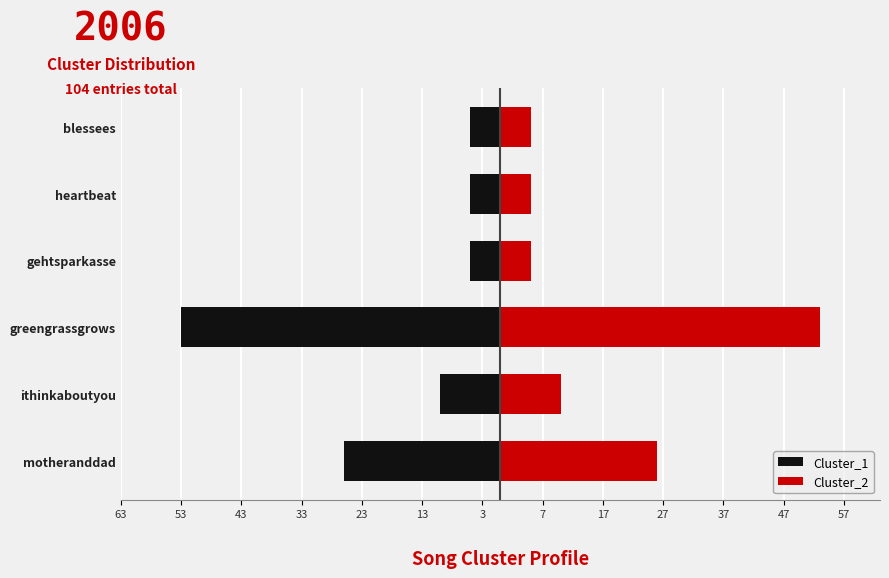

Is the value of Cluster_1 at gehtsparkasse greater than the value of Cluster_2 at ithinkaboutyou?

No